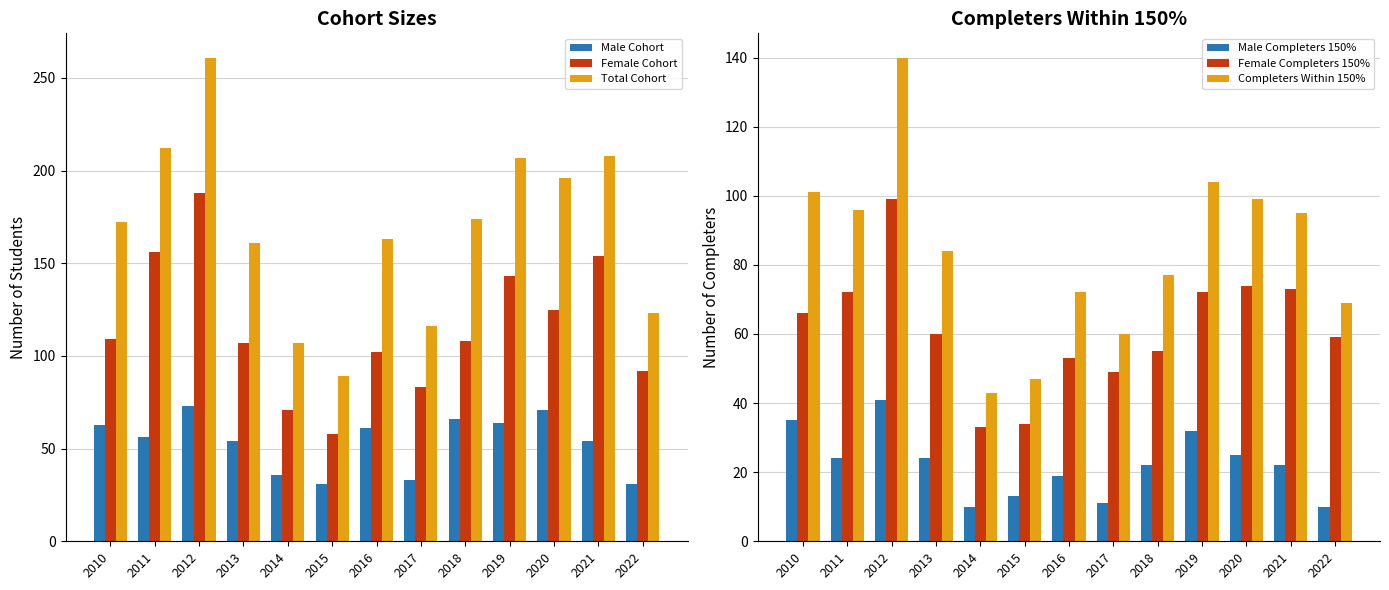

Reading right to left, what are all the values shown in this chart?

Male Cohort: 31	54	71	64	66	33	61	31	36	54	73	56	63
Female Cohort: 92	154	125	143	108	83	102	58	71	107	188	156	109
Total Cohort: 123	208	196	207	174	116	163	89	107	161	261	212	172
Male Completers 150%: 10	22	25	32	22	11	19	13	10	24	41	24	35
Female Completers 150%: 59	73	74	72	55	49	53	34	33	60	99	72	66
Completers Within 150%: 69	95	99	104	77	60	72	47	43	84	140	96	101